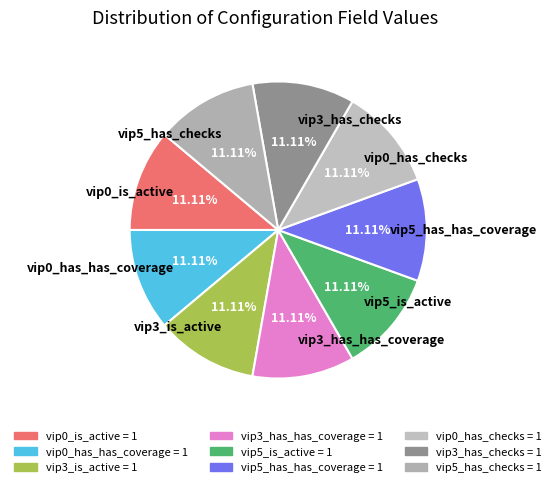

Combined, do vip0_has_has_coverage and vip0_has_checks account for over 50%?

No